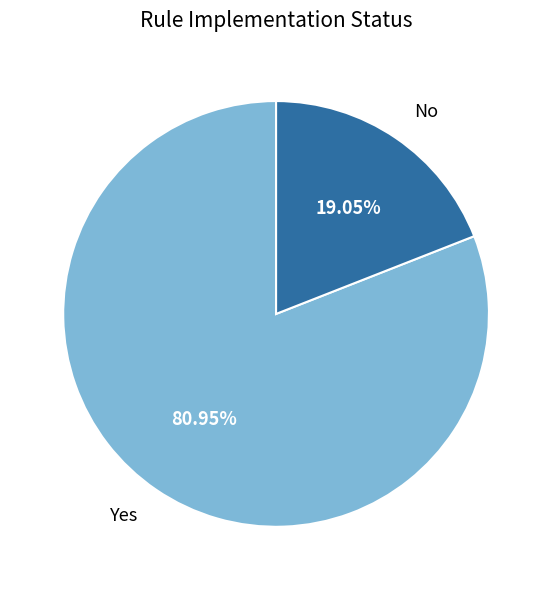

The No slice represents 19% of the pie. True or false?

True